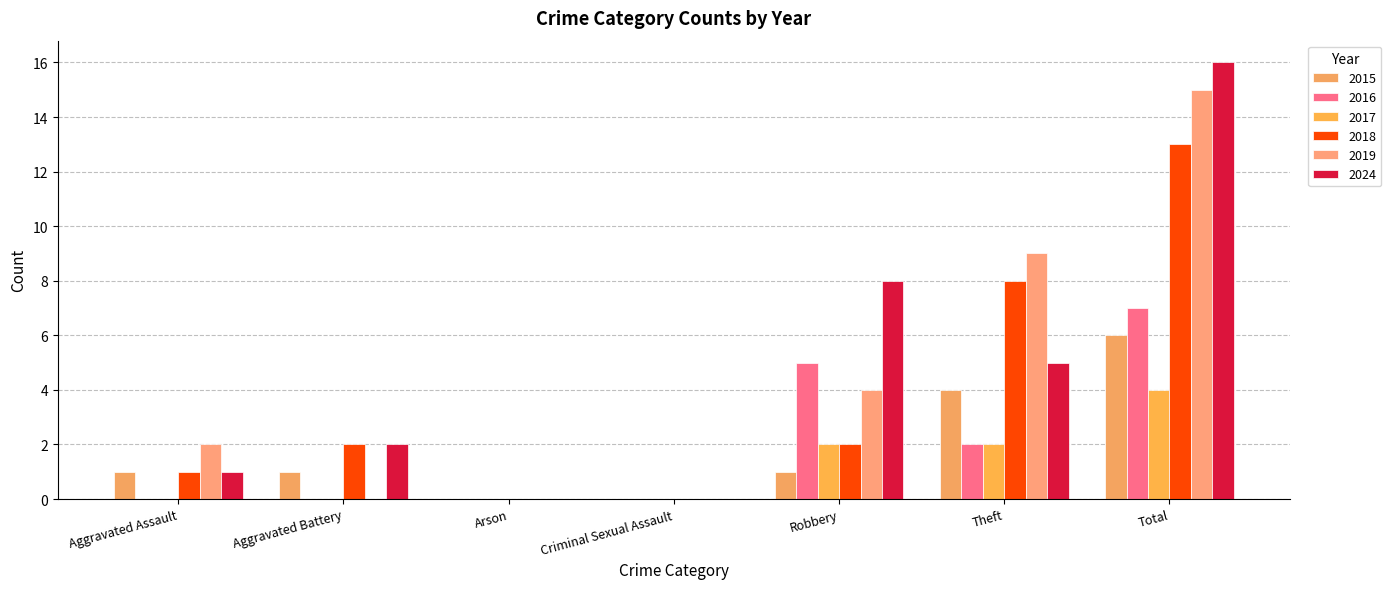

Rank the series by their maximum value, from highest to lowest.

2024, 2019, 2018, 2016, 2015, 2017